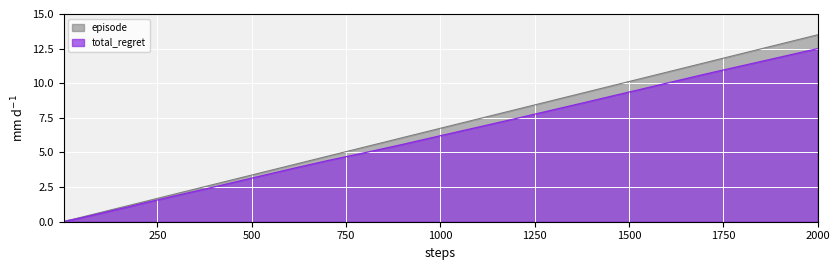

Which series ends up on top after the final intersection of episode and total_regret?

episode